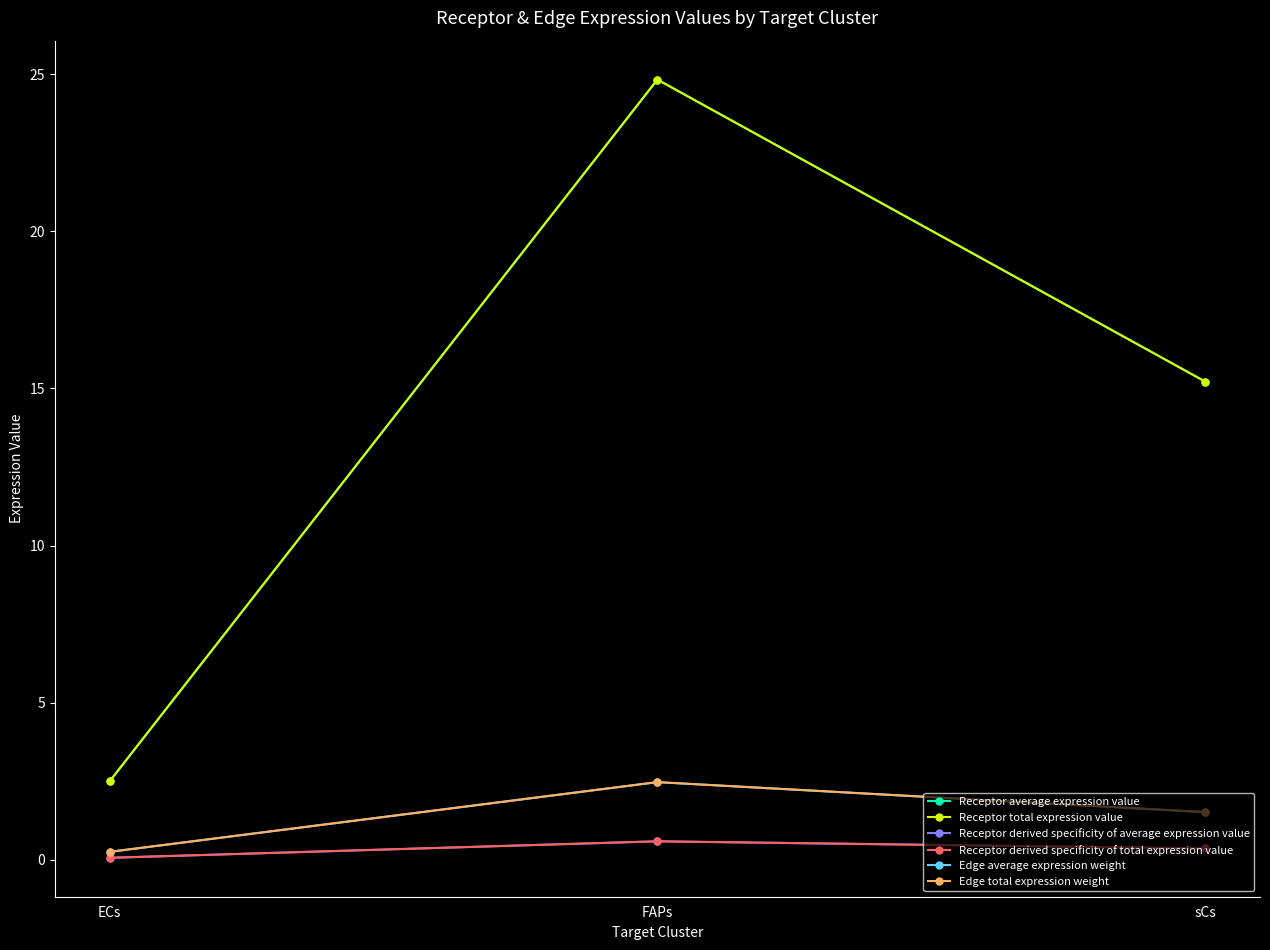

Does the chart have visible grid lines?

No